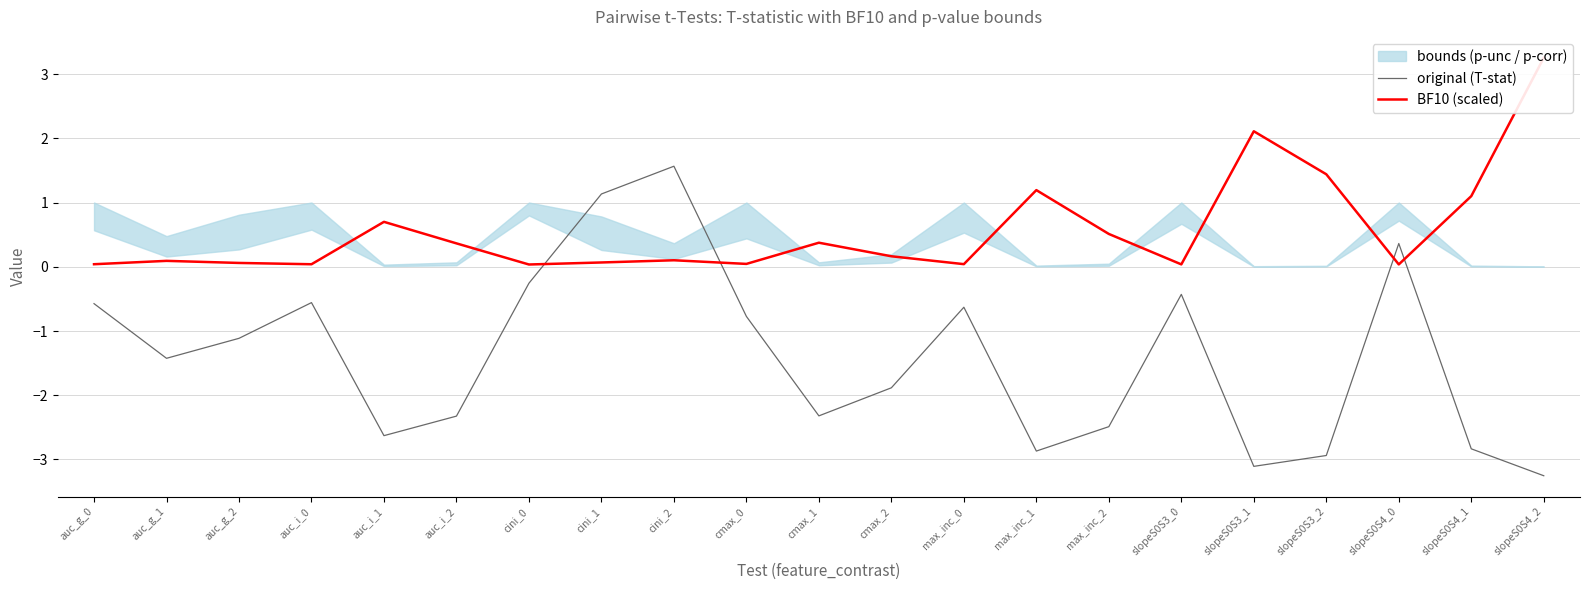

True or false: BF10 (scaled) has a value of 3.3 at slopeS0S4_2.

True